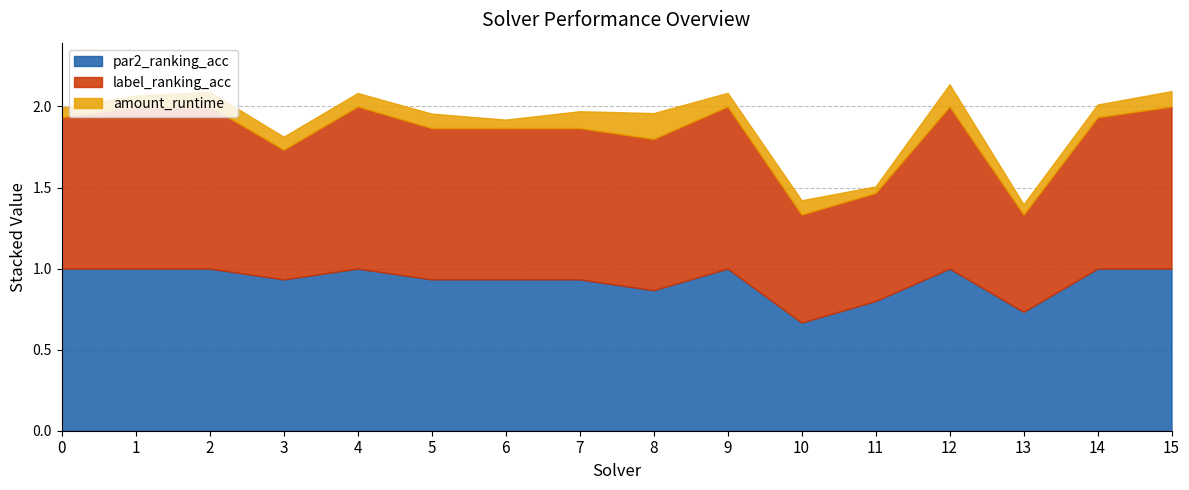

Read the label_ranking_acc value at 15.

1.0